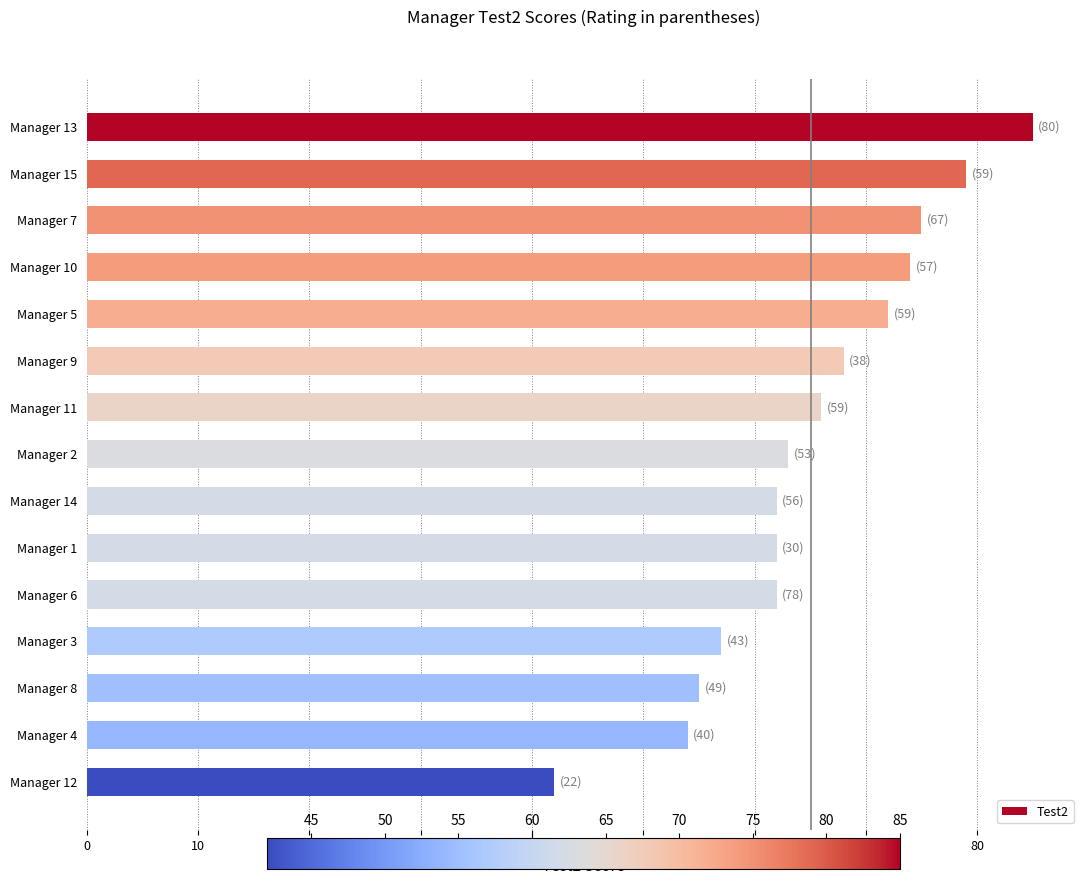

Are the bars grouped side by side (vs. stacked)?

No